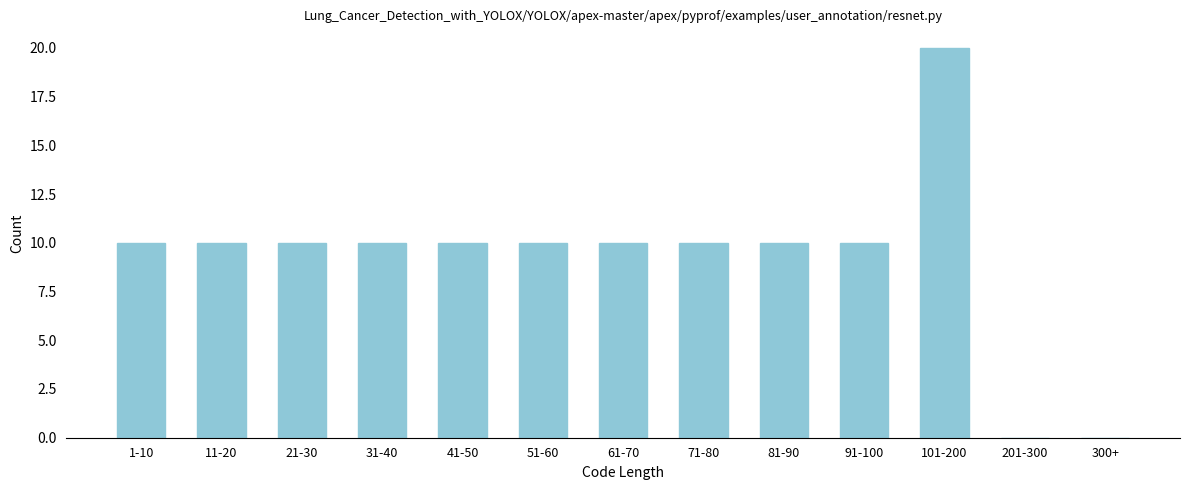

Reading right to left, transcribe all the data shown in this chart.

300+=0	201-300=0	101-200=20	91-100=10	81-90=10	71-80=10	61-70=10	51-60=10	41-50=10	31-40=10	21-30=10	11-20=10	1-10=10